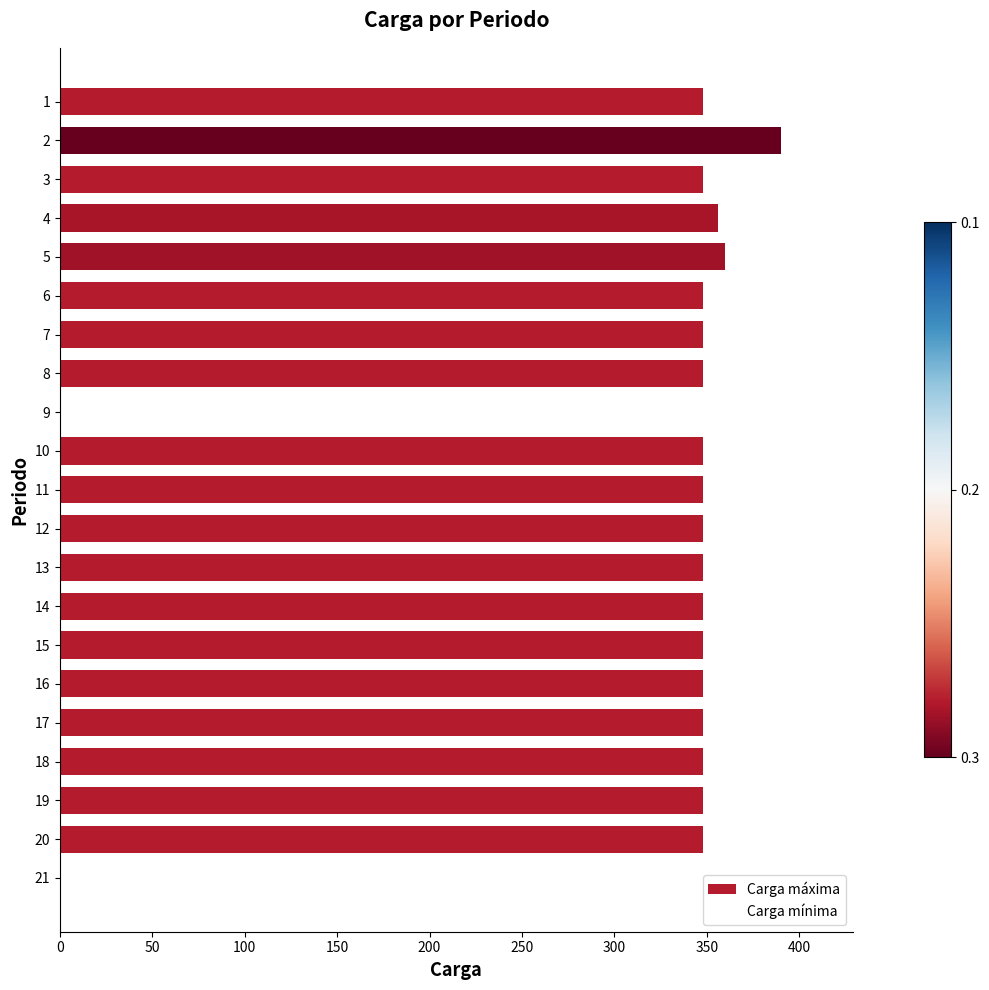

Is it true that the value at 18 is 348?

True